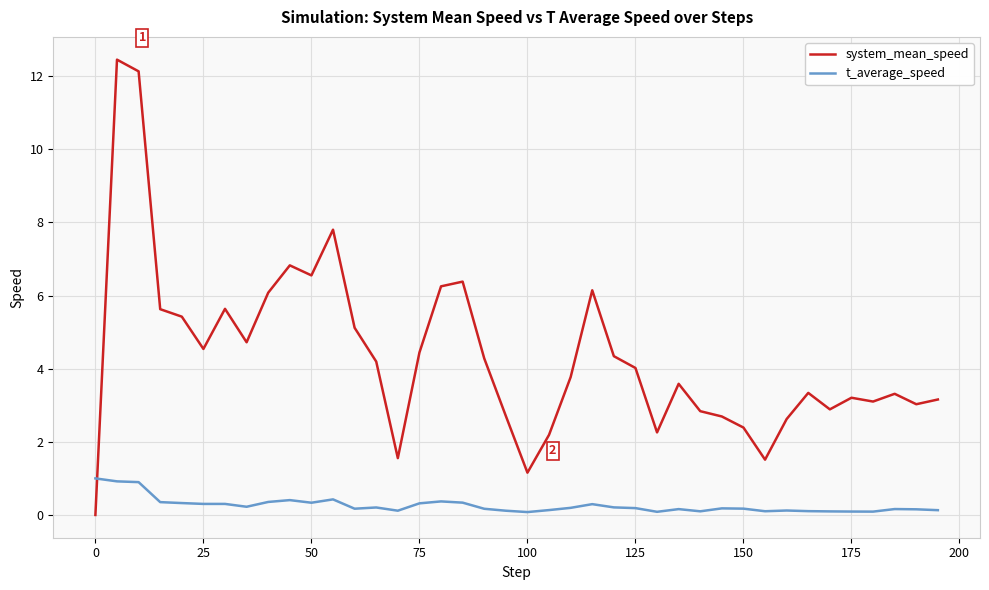

Rank the series by their average value, from highest to lowest.

system_mean_speed, t_average_speed